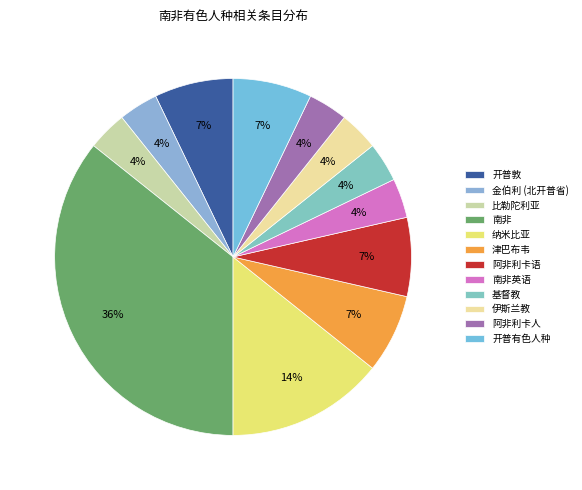

Which category has the smallest portion of the pie?

金伯利 (北开普省)